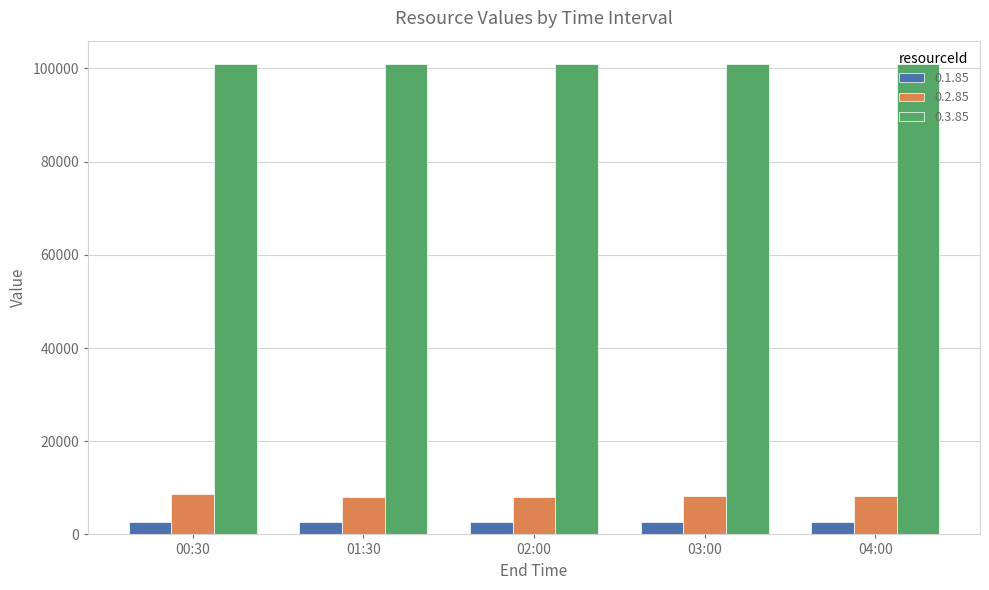

What is the difference between the highest and lowest values at 04:00?

98192